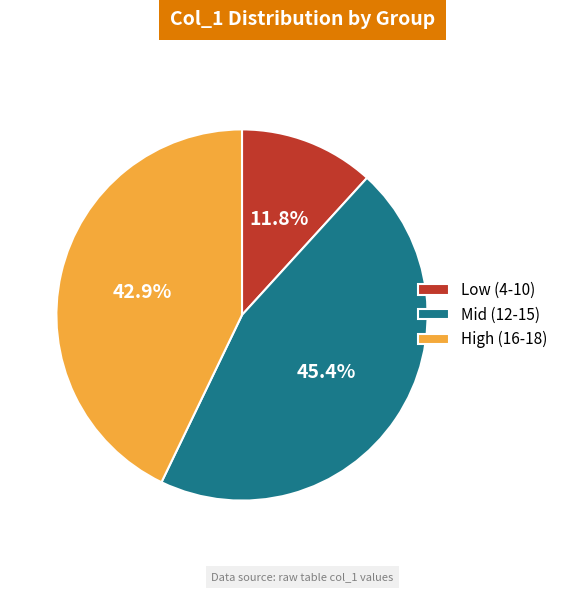

Is there a majority slice in this chart?

No